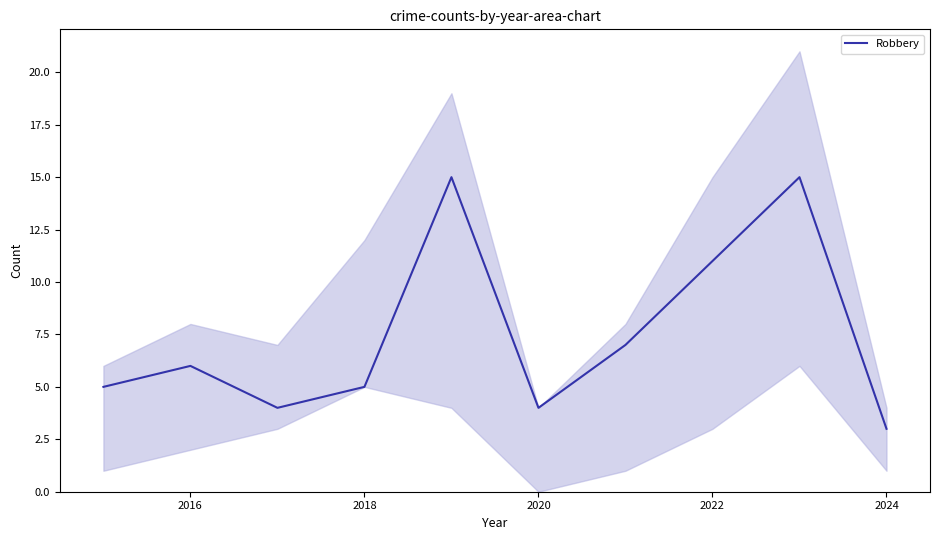

What is the highest value of the Robbery series?

15